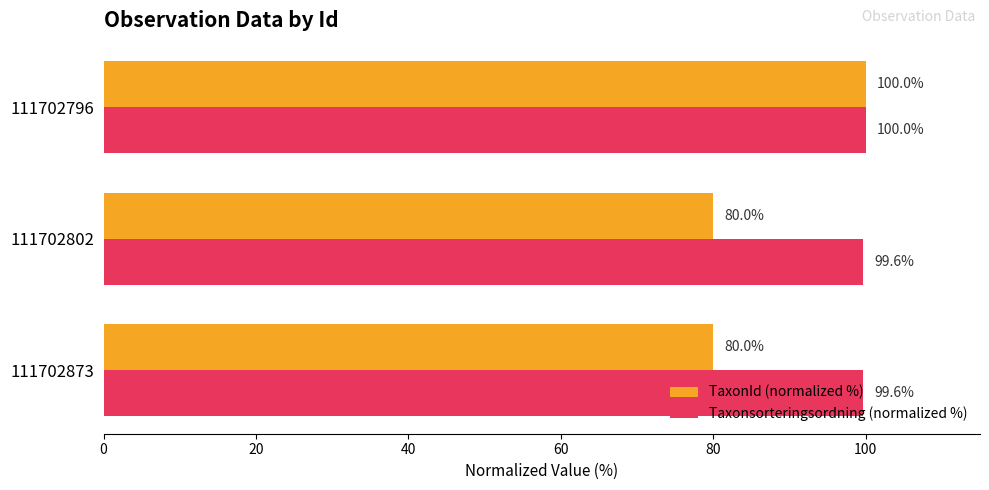

What is the sum of all Taxonsorteringsordning (normalized %) values?

299.2